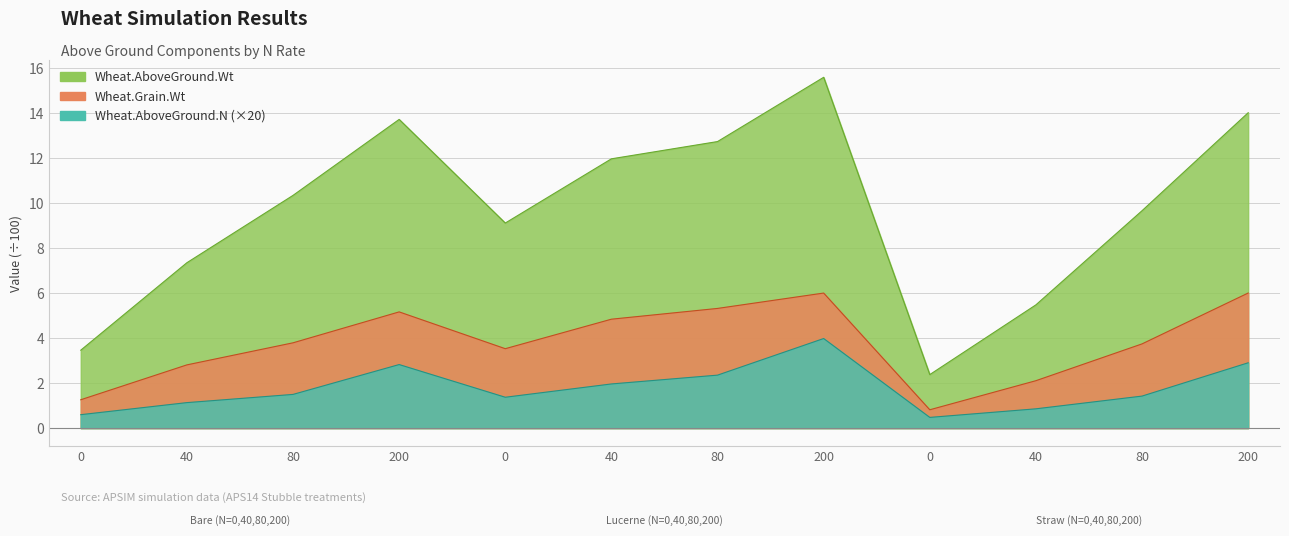

What are all the series names shown in the legend?

Wheat.Grain.Wt, Wheat.AboveGround.Wt, Wheat.AboveGround.N